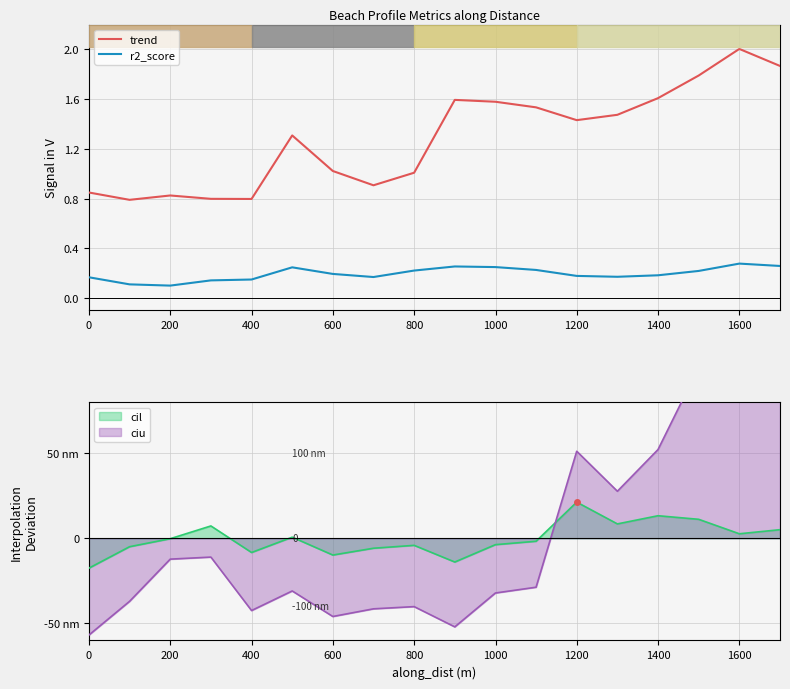

What is the highest value of the trend series?

2.0